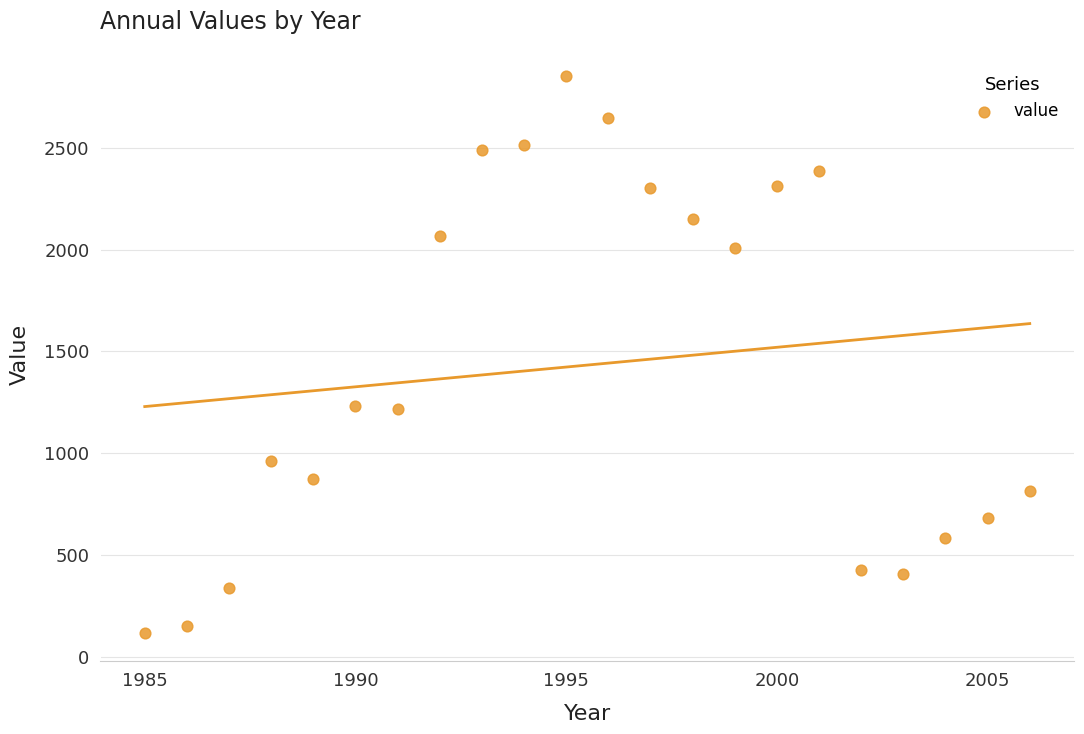

What is the range of Y values (max minus min)?

2732.5